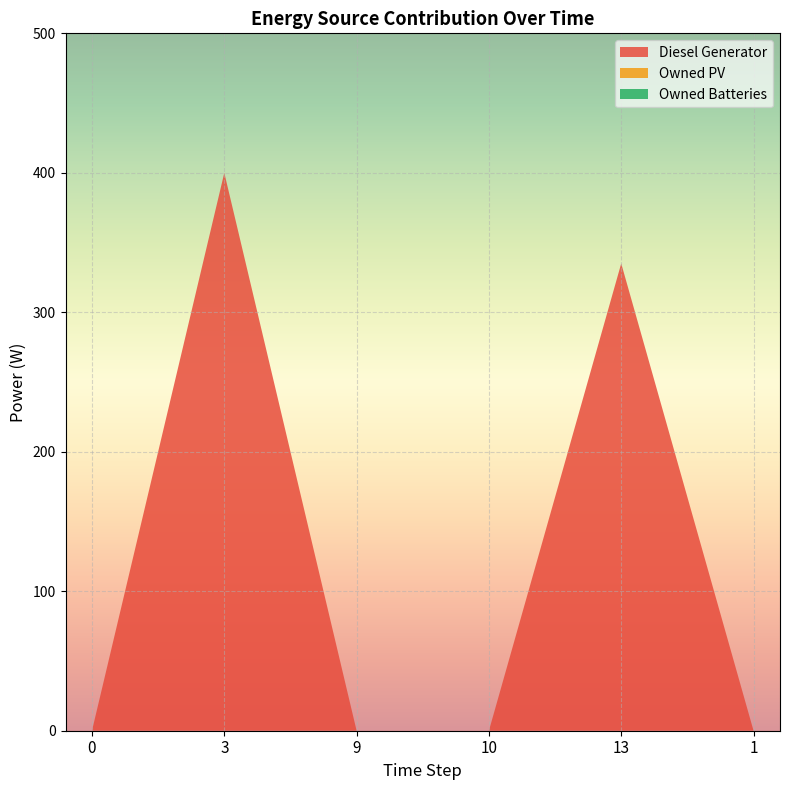

Reading left to right, extract all data points from this chart.

Diesel Generator: 0=0.0	3=400.0	9=0.0	10=0.0	13=335.0	1=0.0
Owned PV: 0=0.0	3=0.0	9=0.0	10=0.0	13=0.0	1=0.0
Owned Batteries: 0=0.0	3=0.0	9=0.0	10=0.0	13=0.0	1=0.0